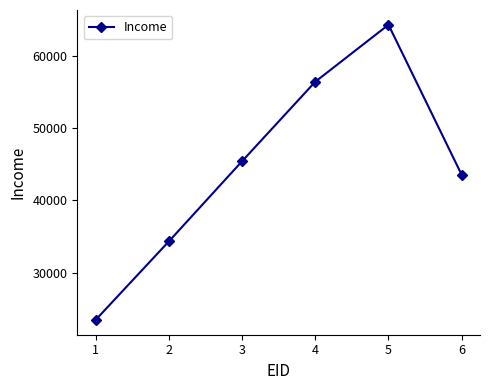

What is the ratio of the value at 2 to the value at 5?

0.5